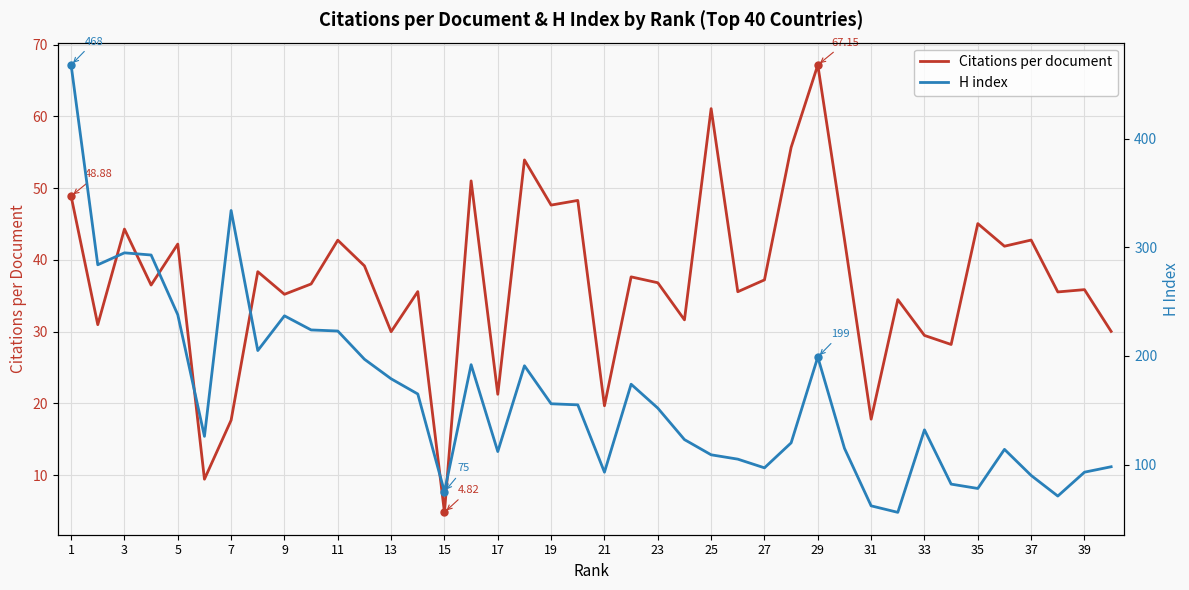

What is the approximate value of Citations per document at 11?

42.7